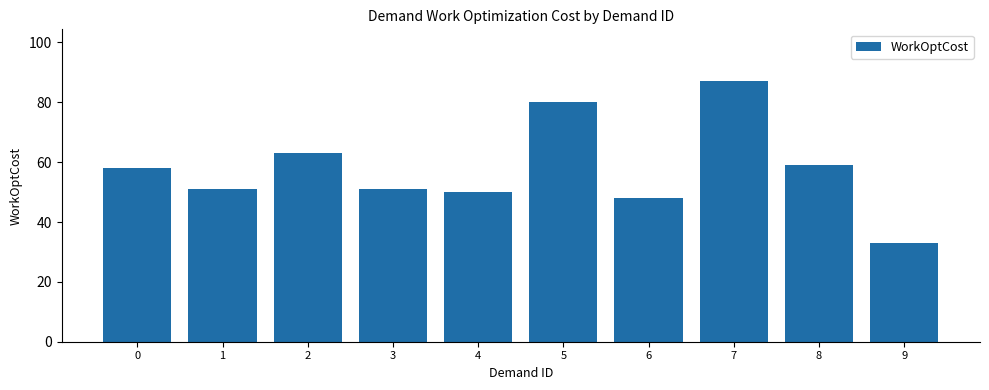

The chart shows a value of 80 at 5. True or false?

True